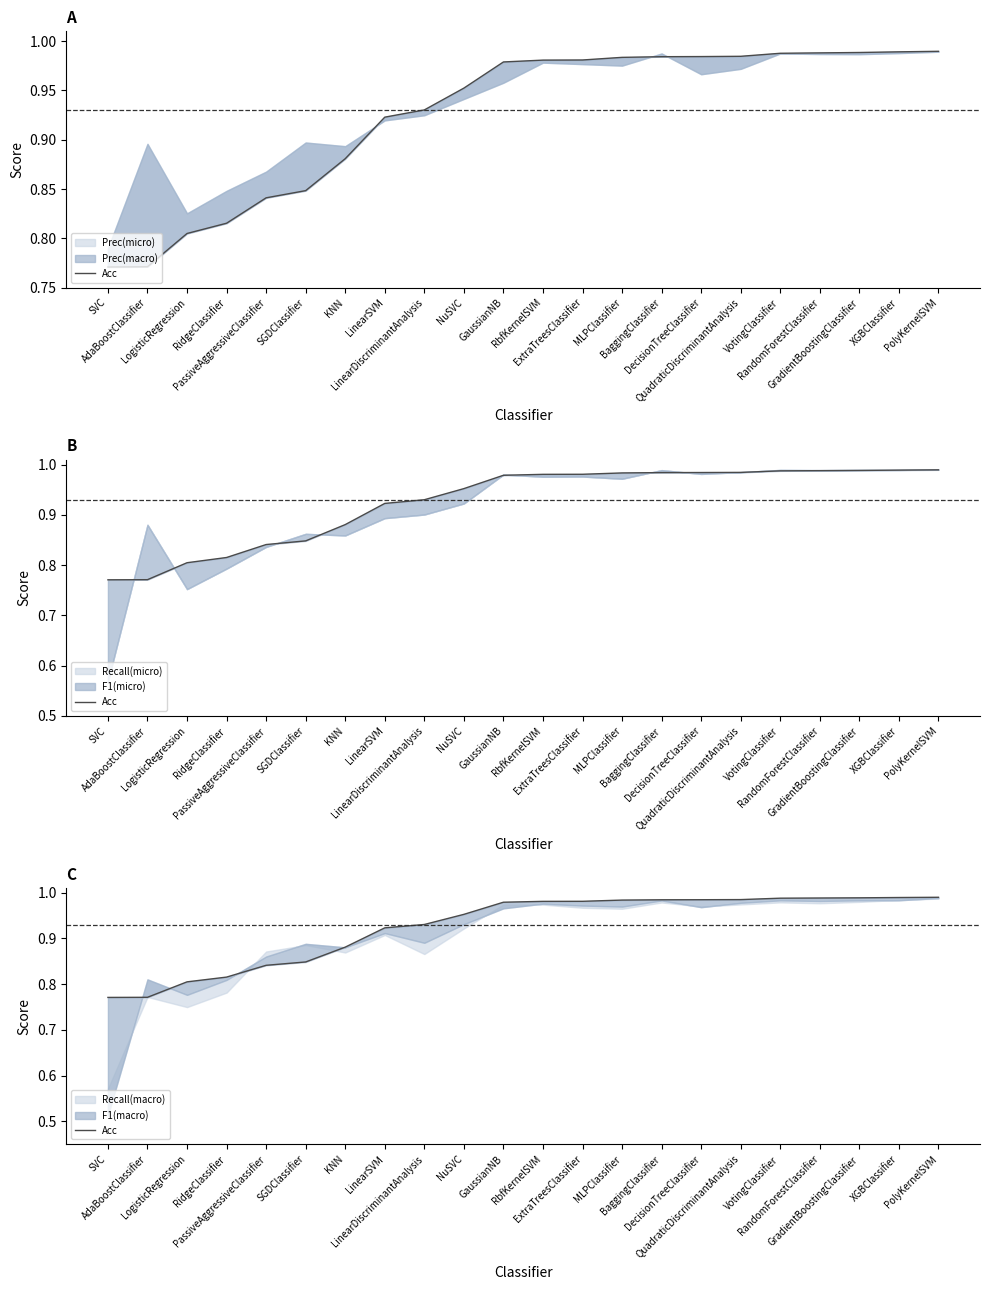

What is the label of the 2nd point from the right?

XGBClassifier